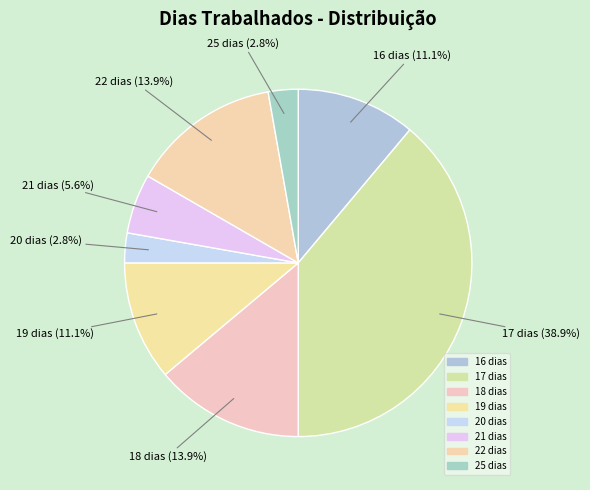

Which has a higher value, 20 dias or 19 dias?

19 dias